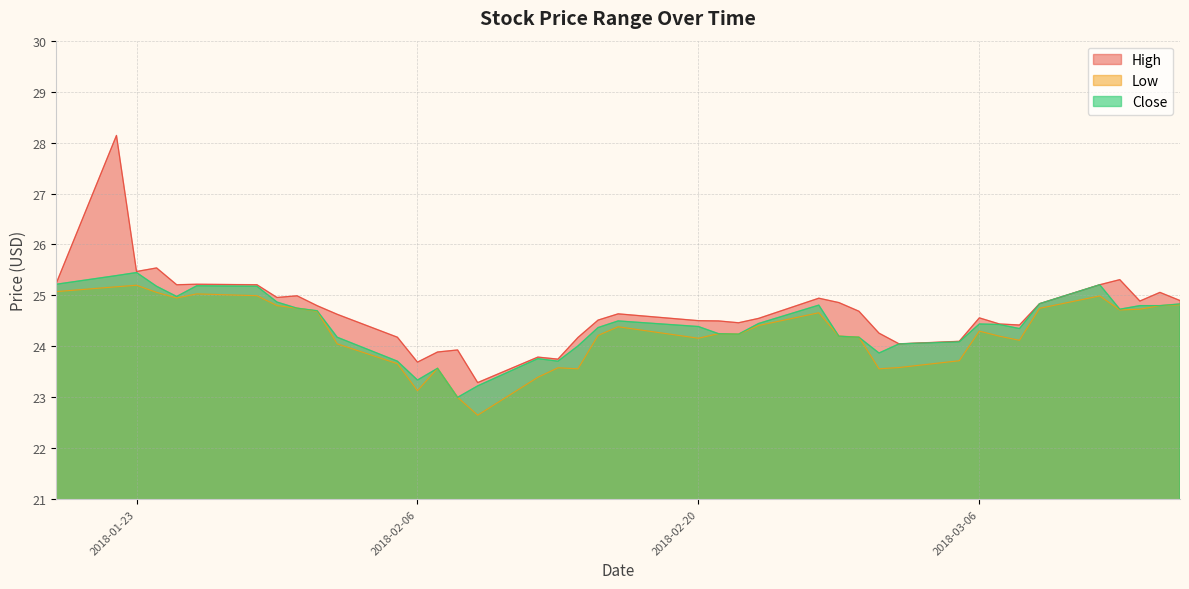

The High series shows 16.9 at 2018-02-15. True or false?

False